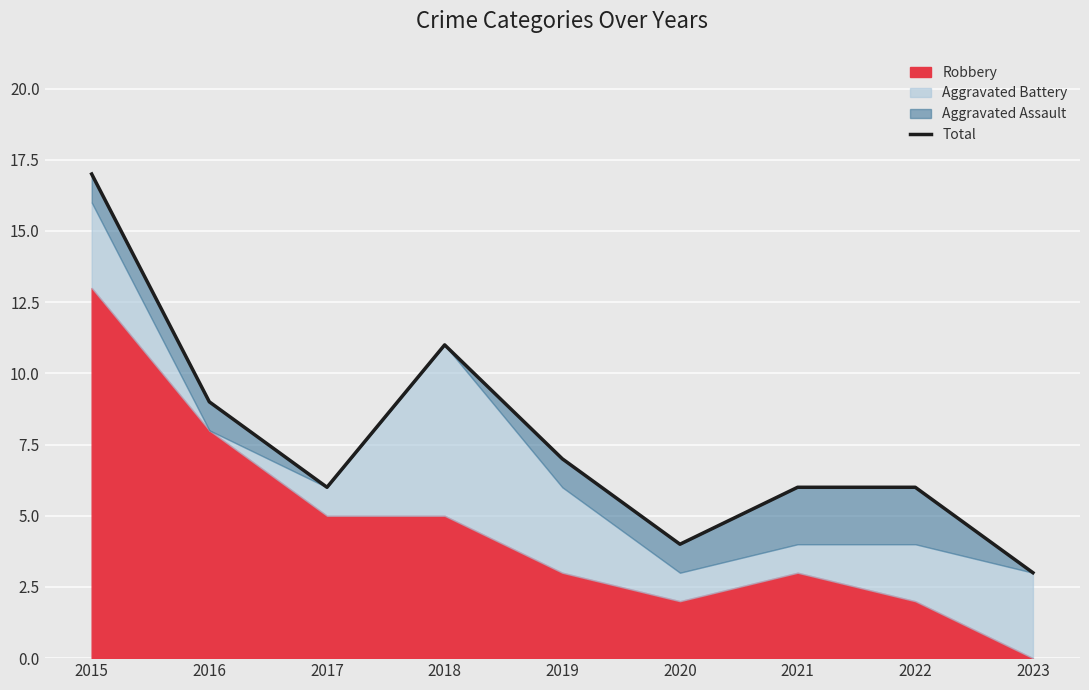

Approximately how many times larger is the value at 2021 compared to 2016?

0.7